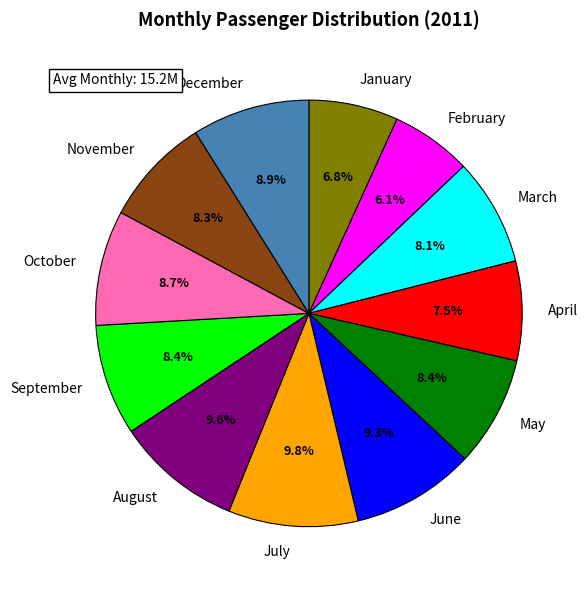

Do May and December together represent more than half of the pie?

No